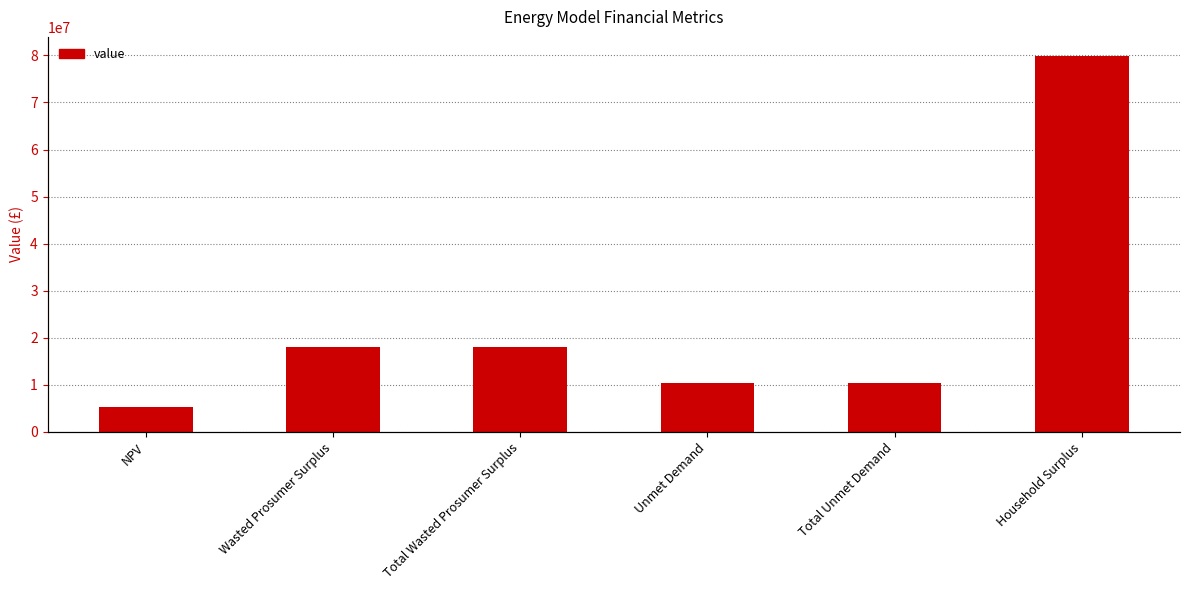

What is the greatest value displayed?

79948356.2